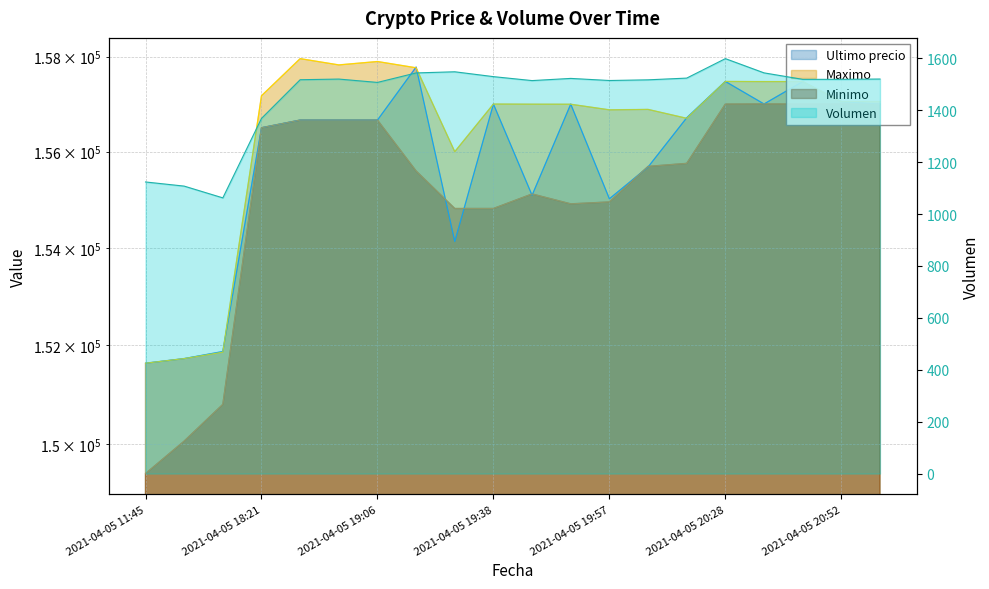

Between 2021-04-05 19:51 and 2021-04-05 20:46, which series saw the biggest shift?

Minimo